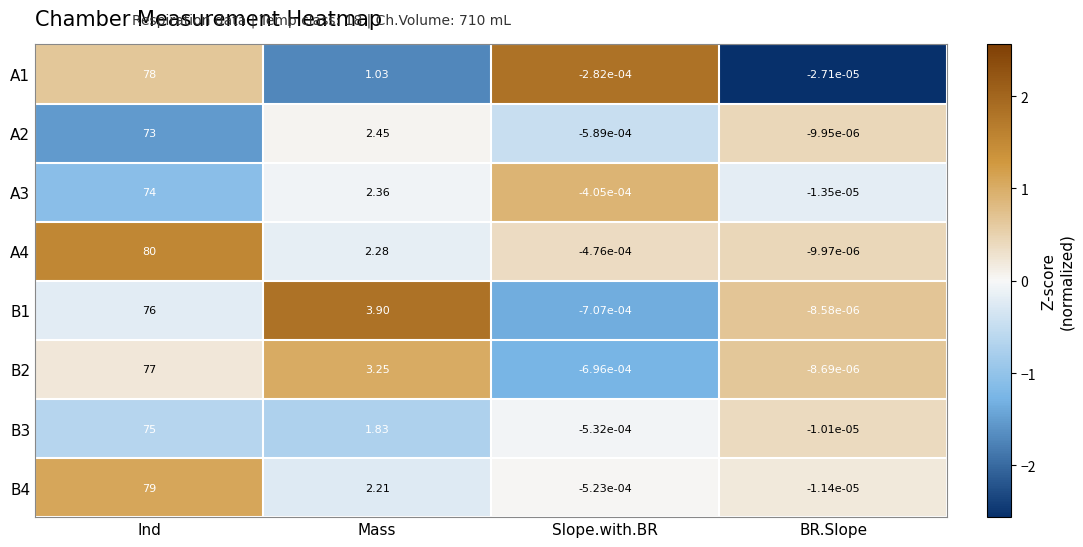

At which category does the chart reach its minimum across all series?

Slope.with.BR